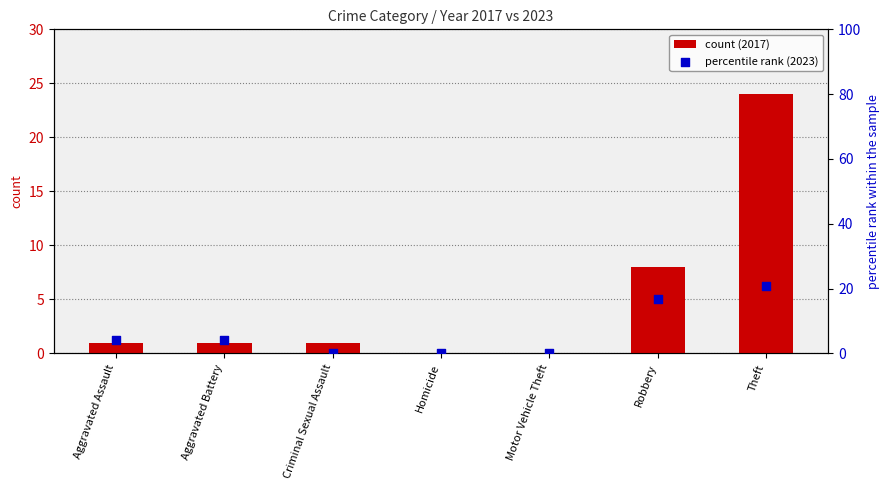

What is the total value across all series at Criminal Sexual Assault?

1.0